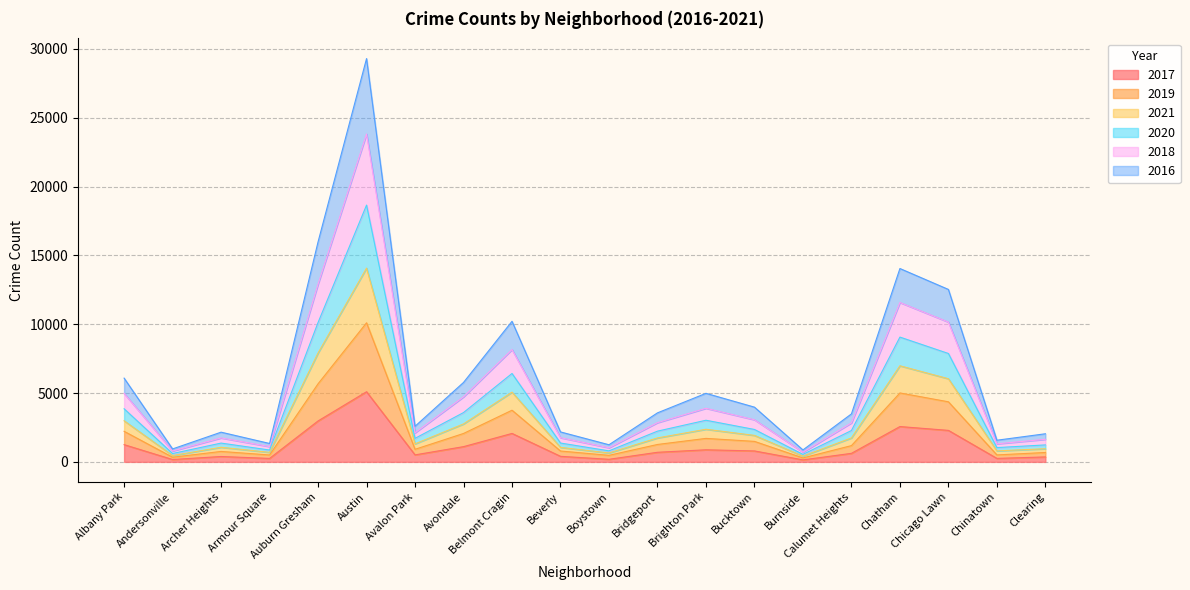

The 2016 series shows 10369 at Chatham. True or false?

False